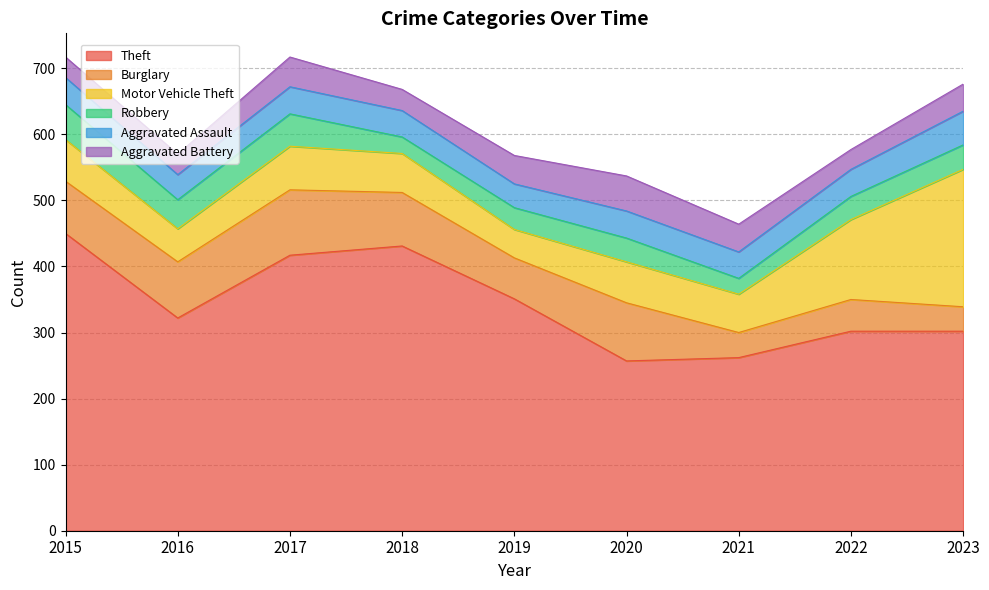

Does the chart display data point markers on the line(s)?

No